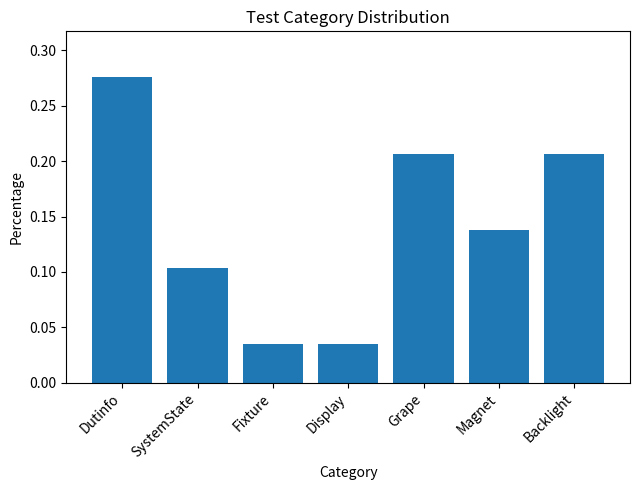

True or false: the data shows 0.1 at Backlight.

False